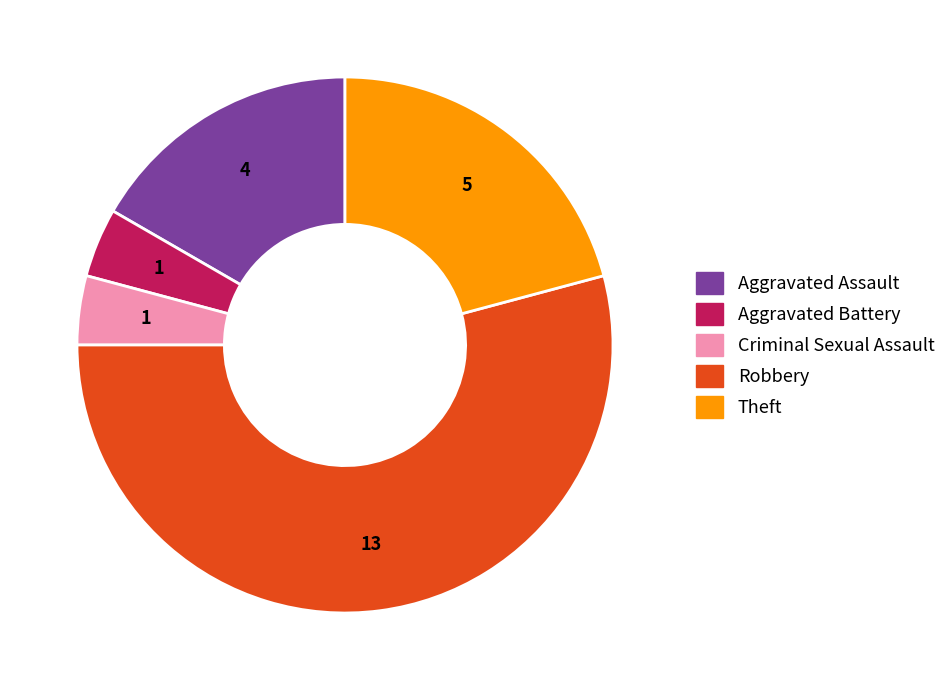

Which slice represents more than half of the pie?

Robbery